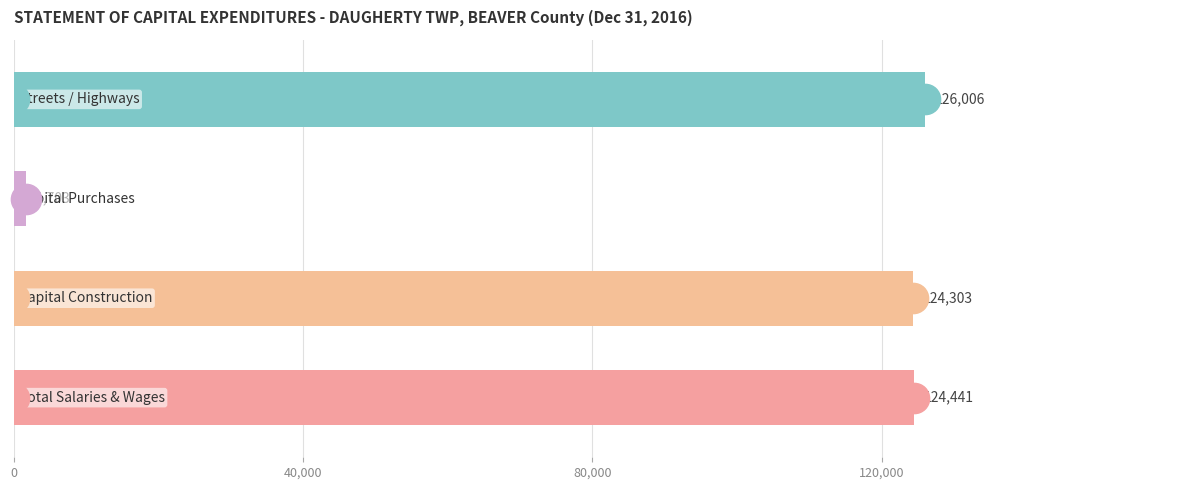

What is the maximum value shown in the chart?

126006